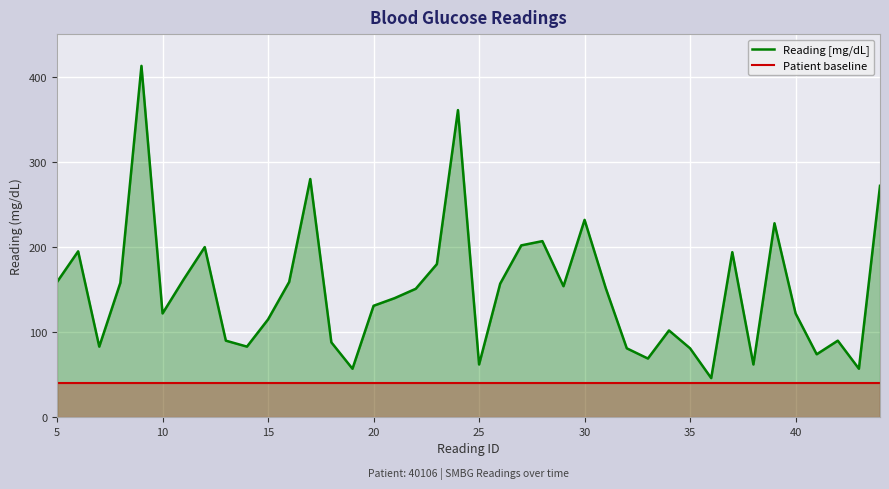

What is the greatest value displayed?

413